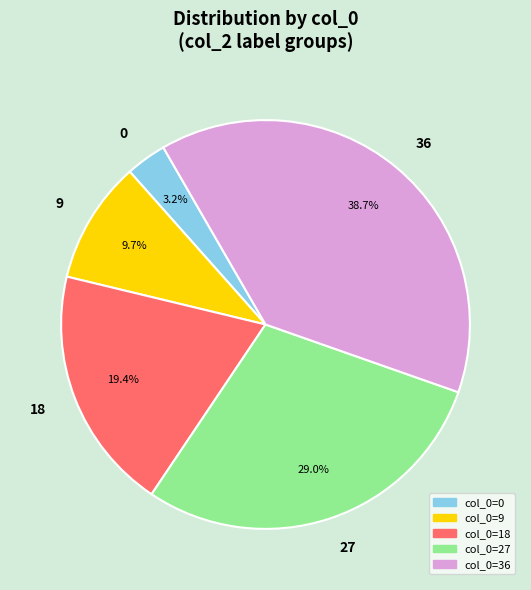

Between 18 and 0, which is larger?

18